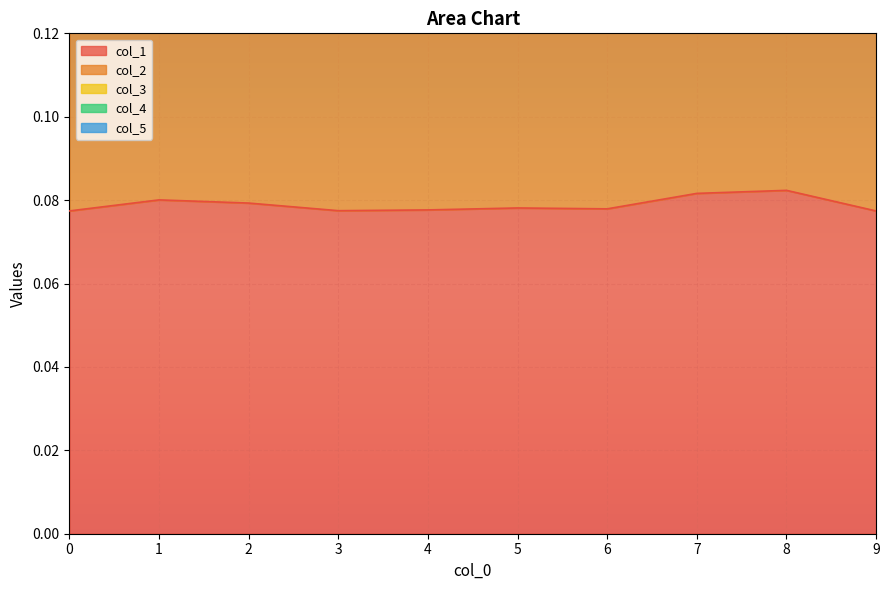

True or false: col_4 has more than 2 interior local peaks.

True